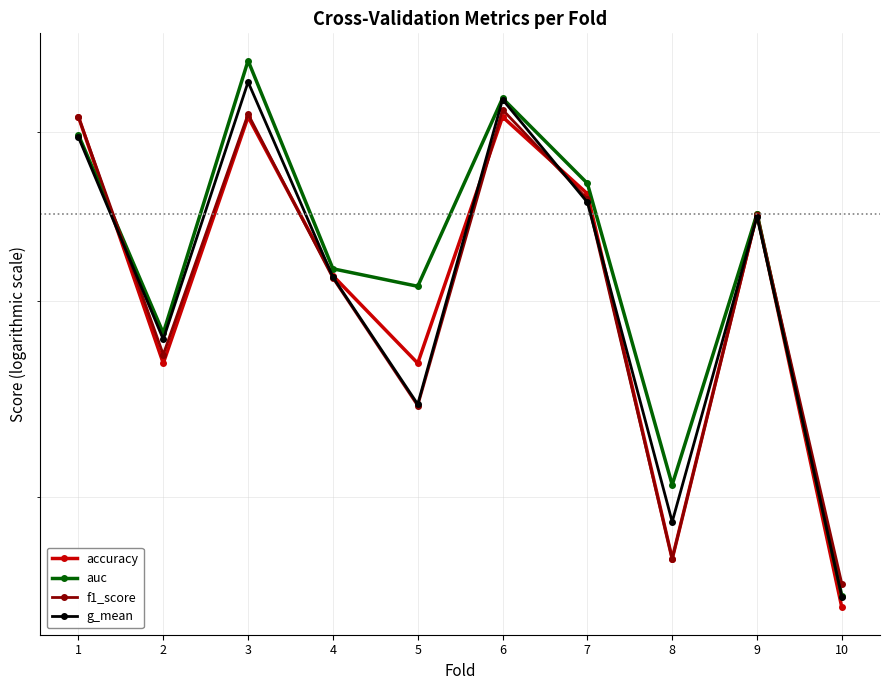

What is the sum of the auc values at 6 and 7?

1.6